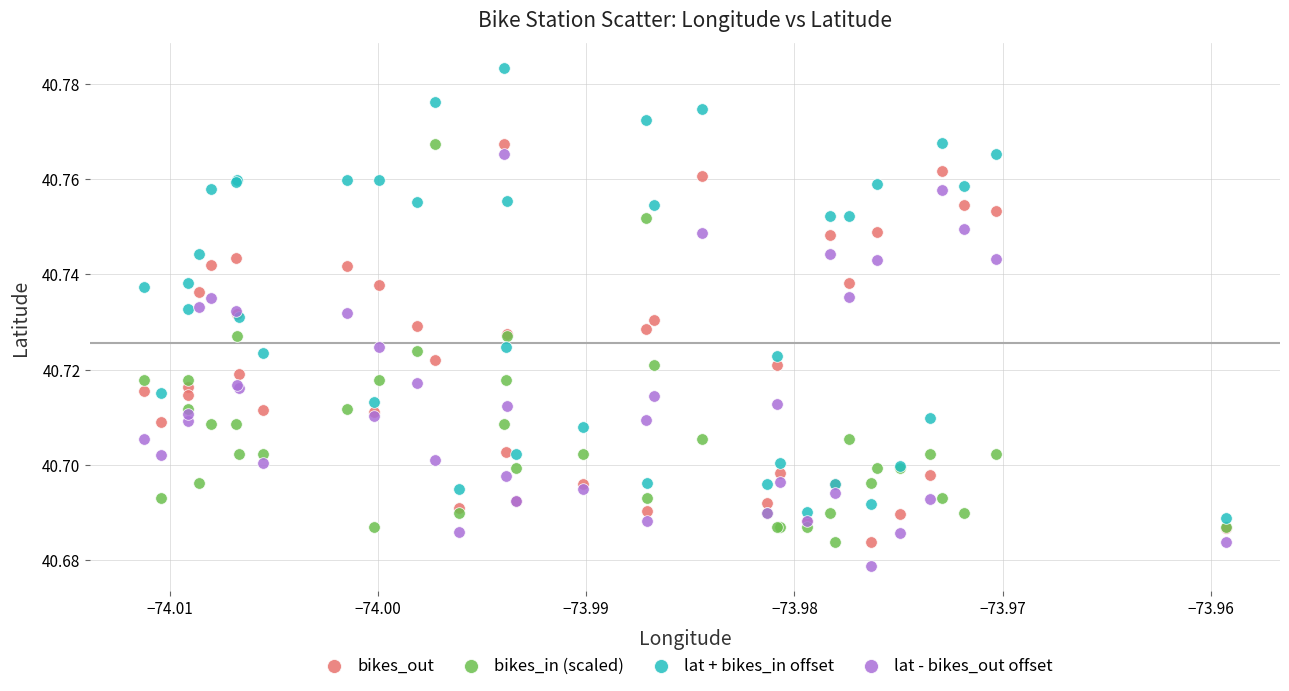

Which series reaches the maximum Y coordinate?

lat + bikes_in offset